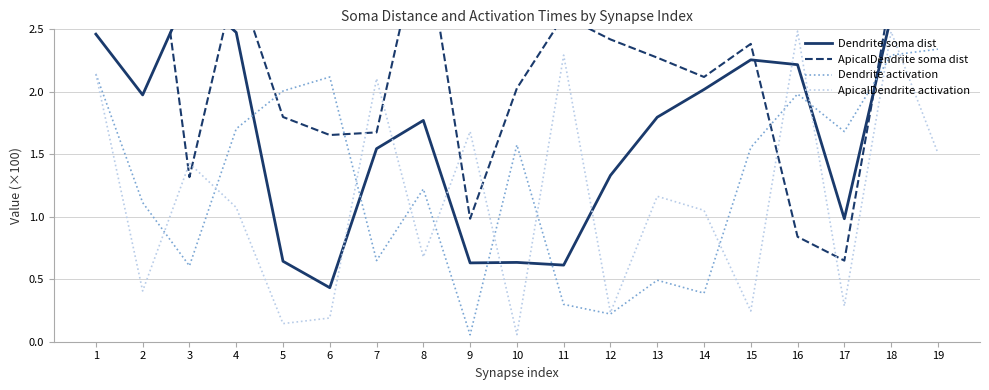

What is the difference between the maximum and minimum values in the ApicalDendrite activation series?

2.4